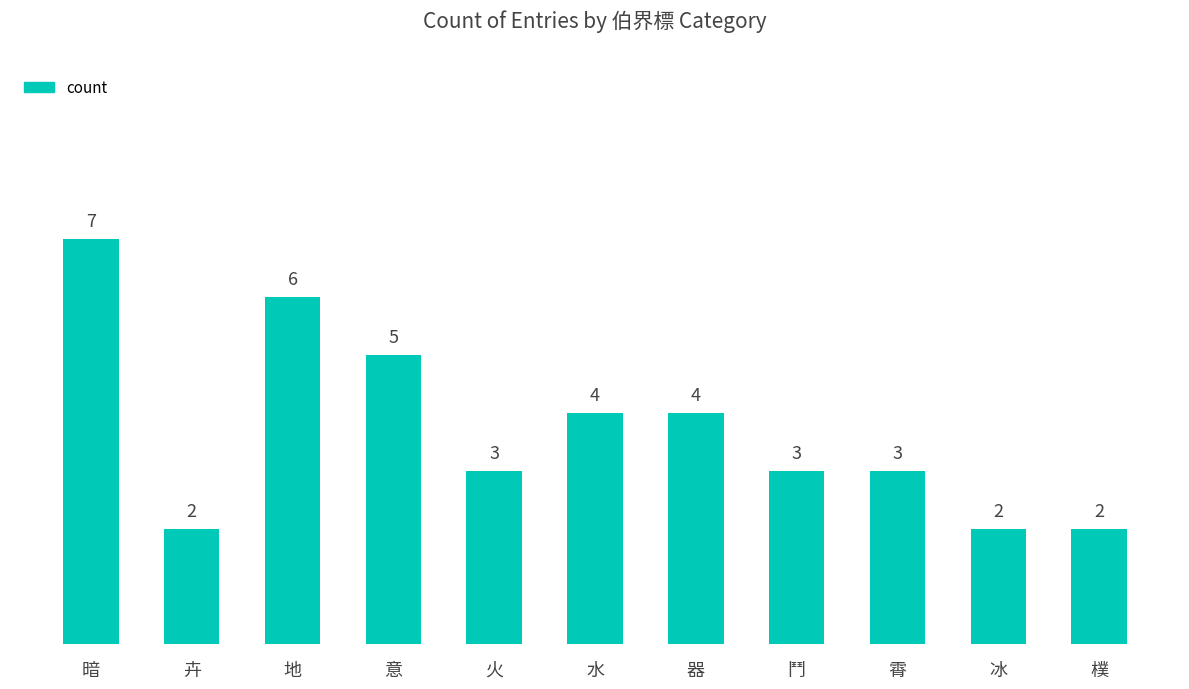

How many distinct data groups are displayed?

1